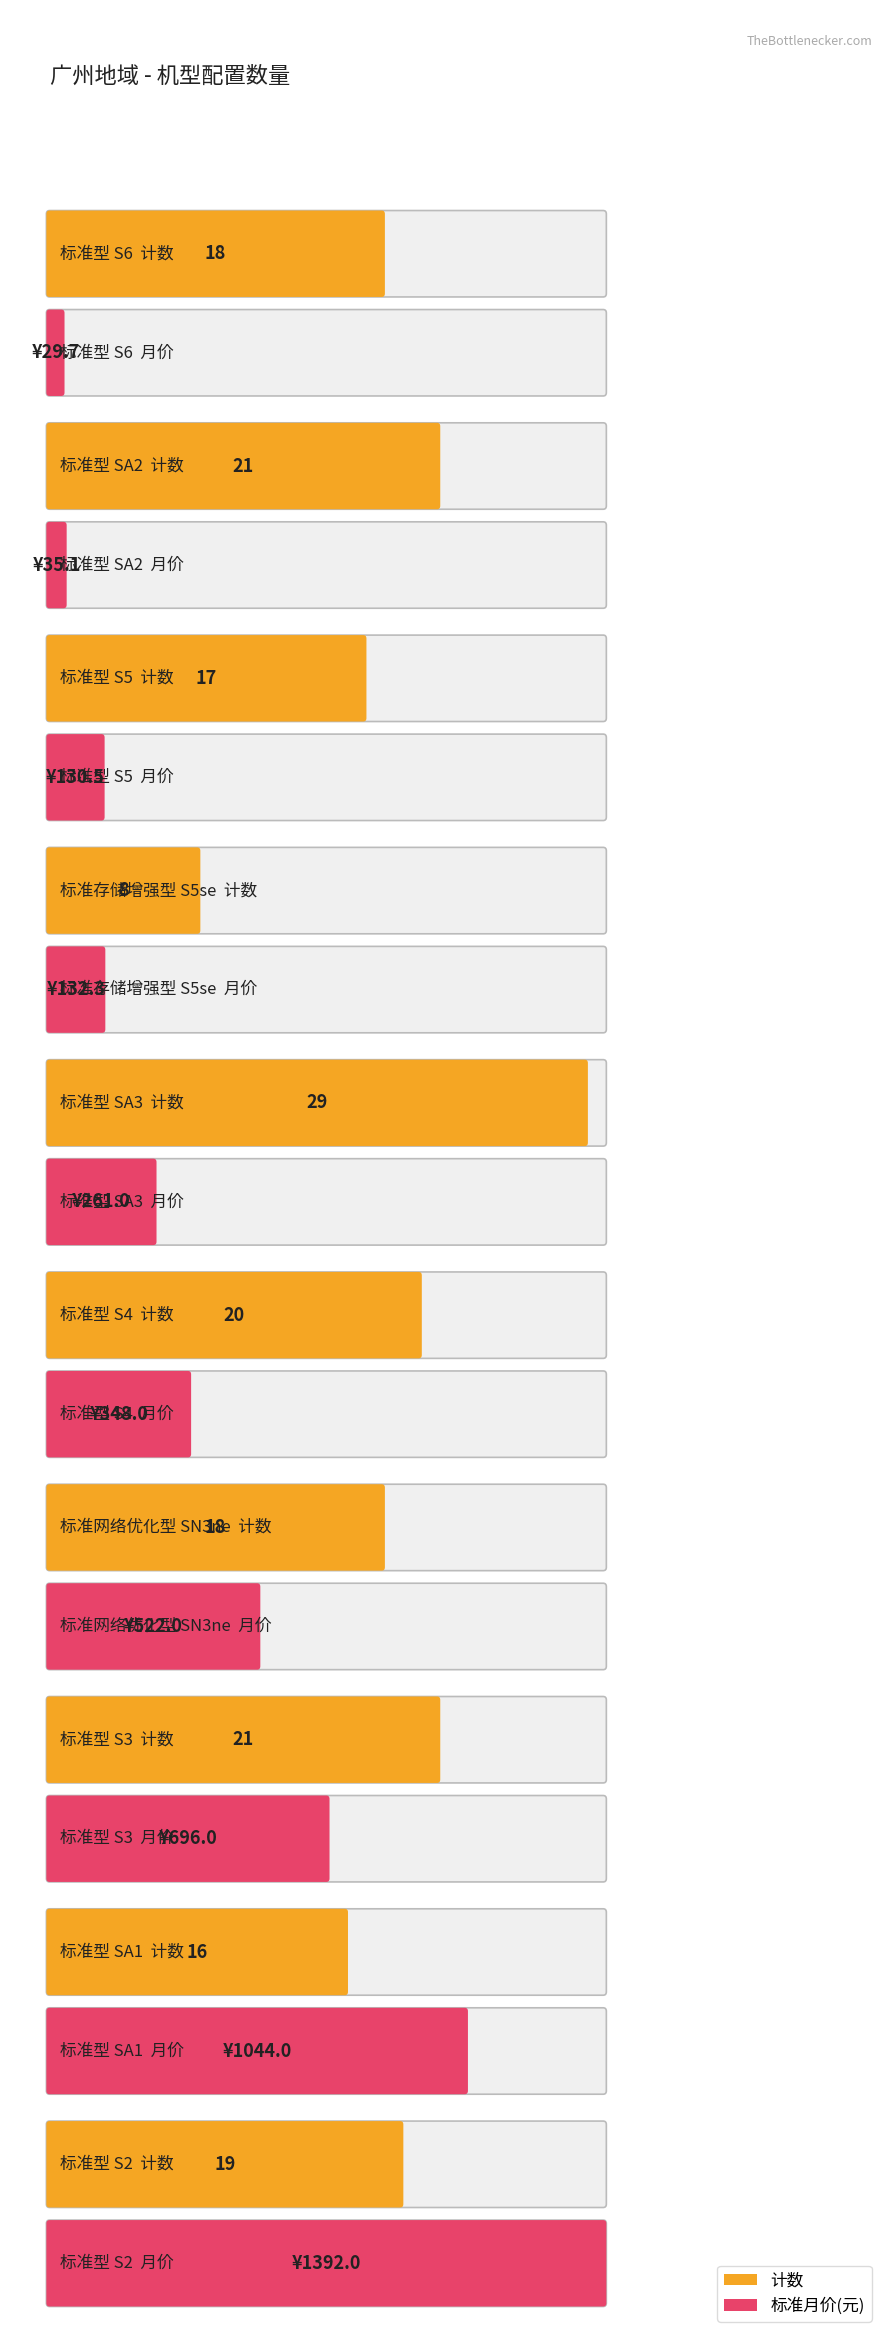

What is the label of the 8th bar from the right?

标准型 S5